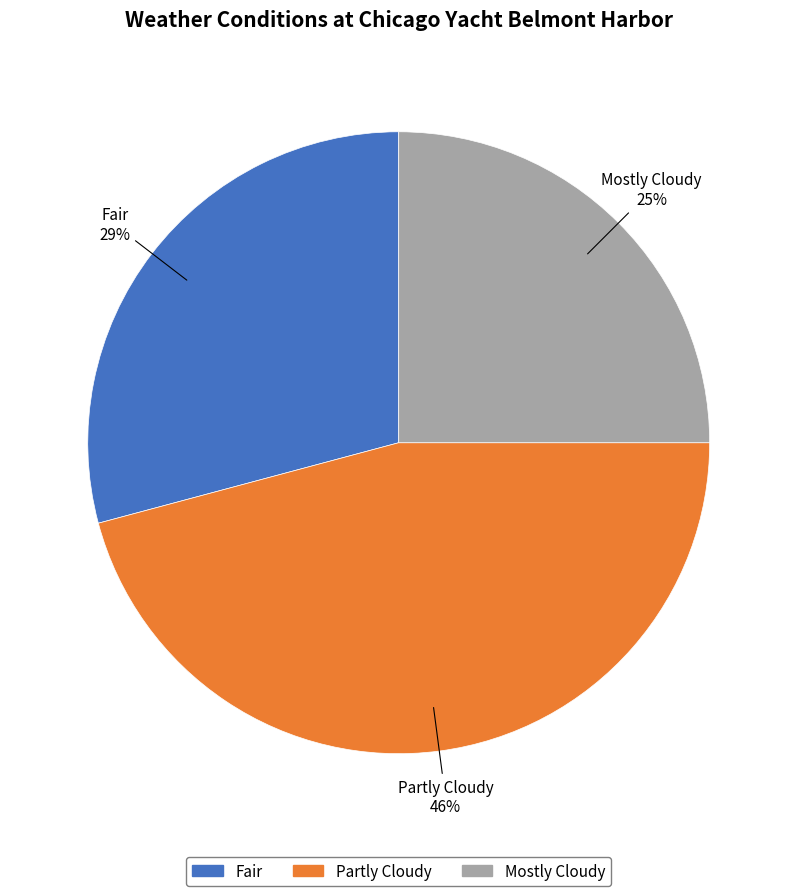

Is Partly Cloudy the majority of the pie?

No